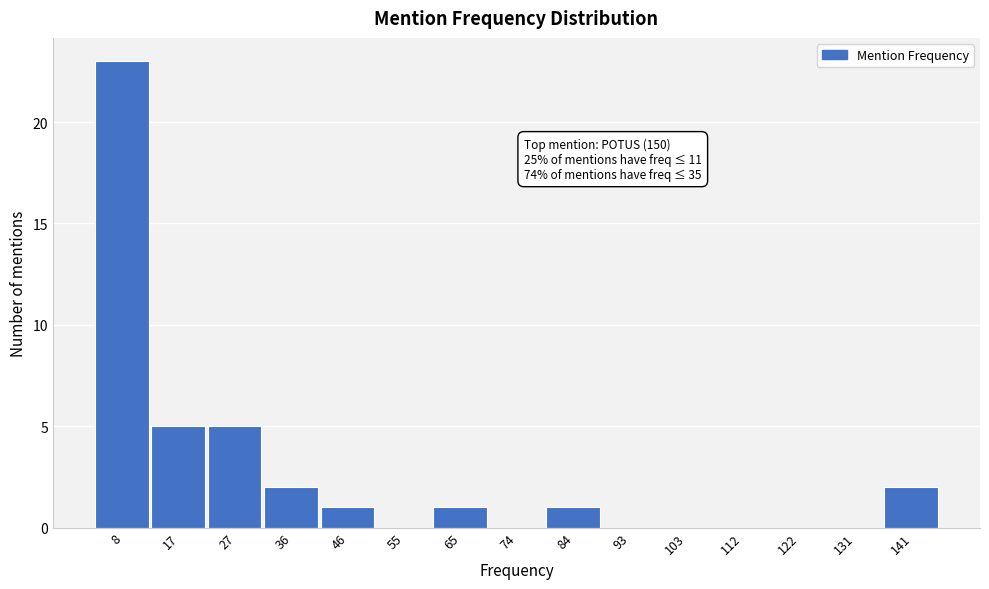

Reading left to right, extract all data points from this chart.

8=23	17=5	27=5	36=2	46=1	55=0	65=1	74=0	84=1	93=0	103=0	112=0	122=0	131=0	141=2